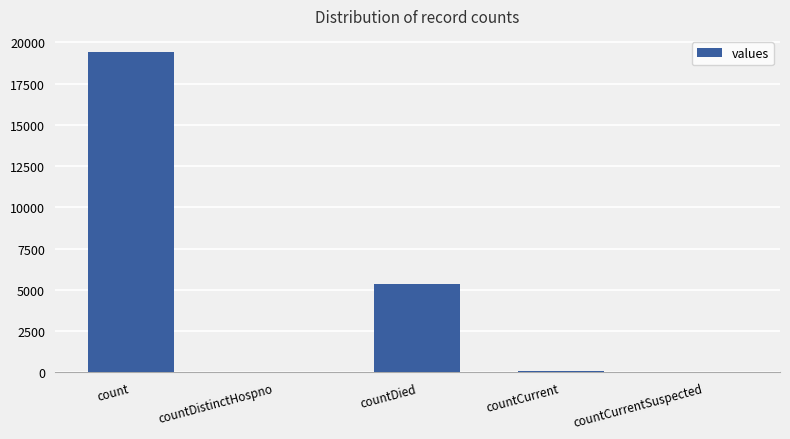

Which label corresponds to the largest value in the chart?

count